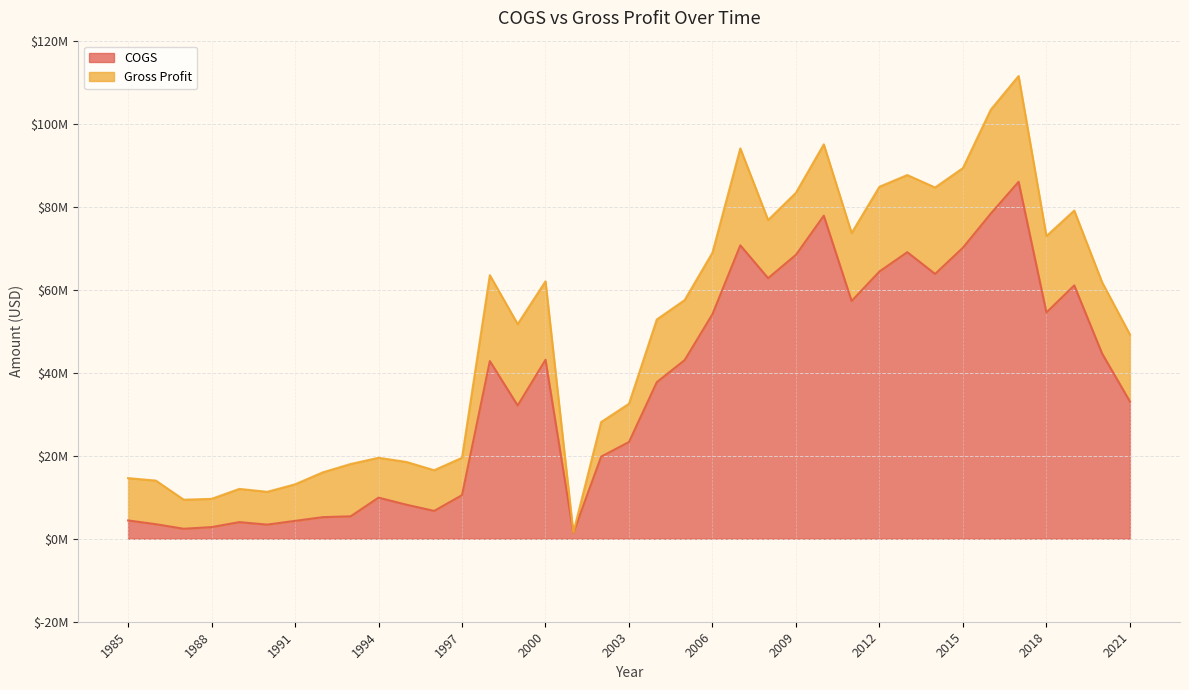

Reading right to left, extract all data points from this chart.

33059000	44626000	61035000	54517000	85992000	78326000	70119000	63798000	69036000	64386000	57276000	77827000	68406000	62783000	70683000	54106000	43033000	37721000	23305000	19778000	1400000	43111000	32100000	42800000	10500000	6700000	8200000	9900000	5400000	5200000	4300000	3400000	4000000	2800000	2400000	3500000	4400000